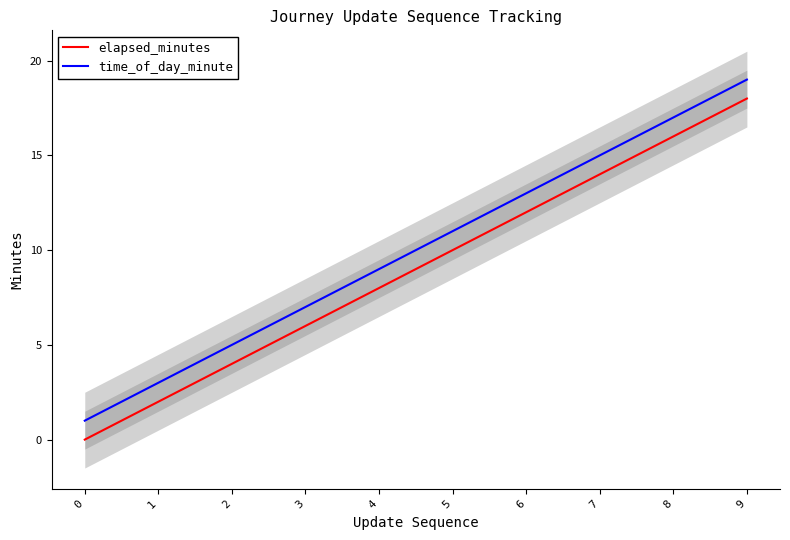

What is the maximum value for time_of_day_minute?

19